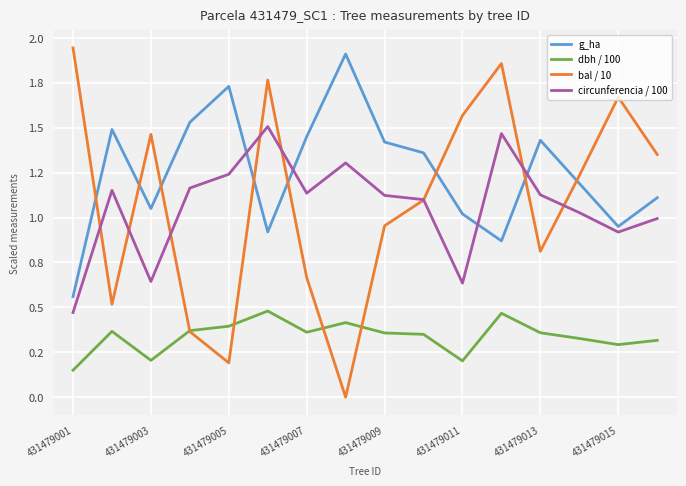

Does the chart display data point markers on the line(s)?

No